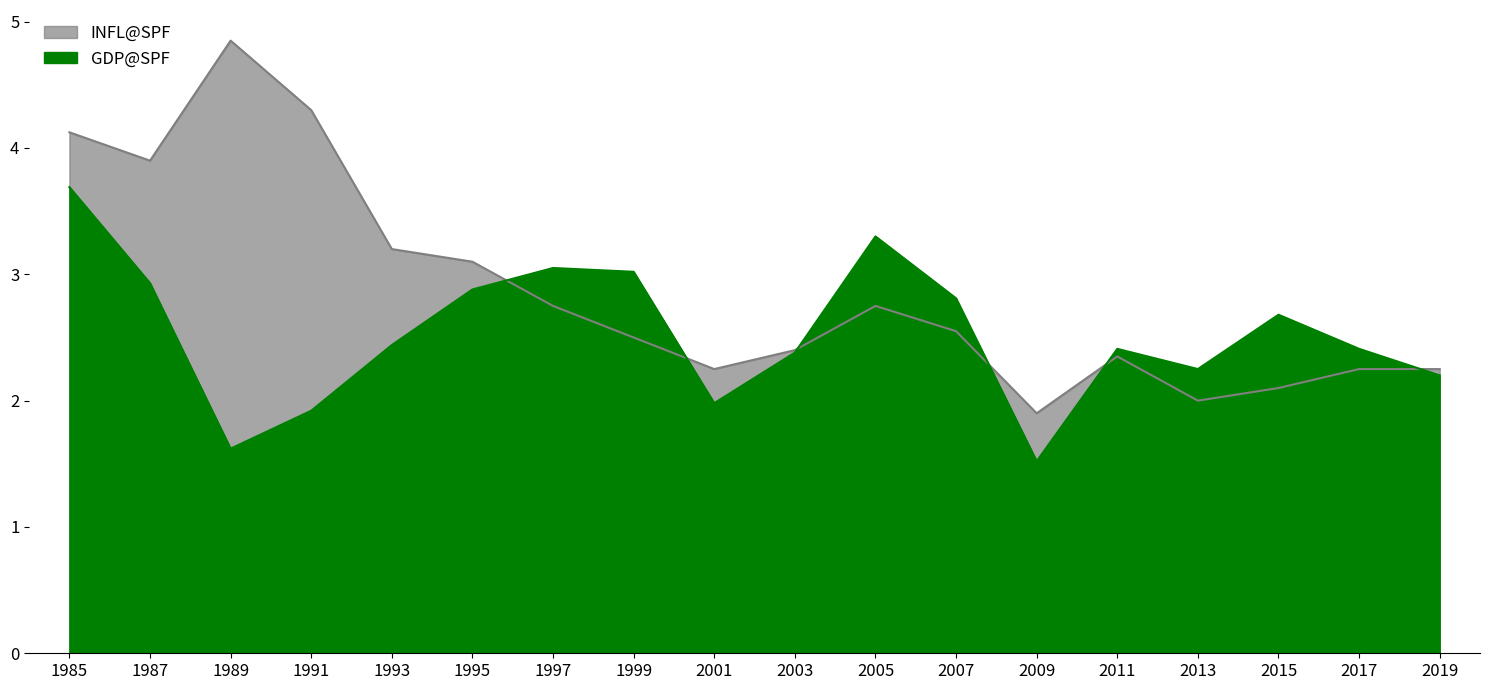

Is it true that GDP@SPF equals 3.0 at 1997?

True